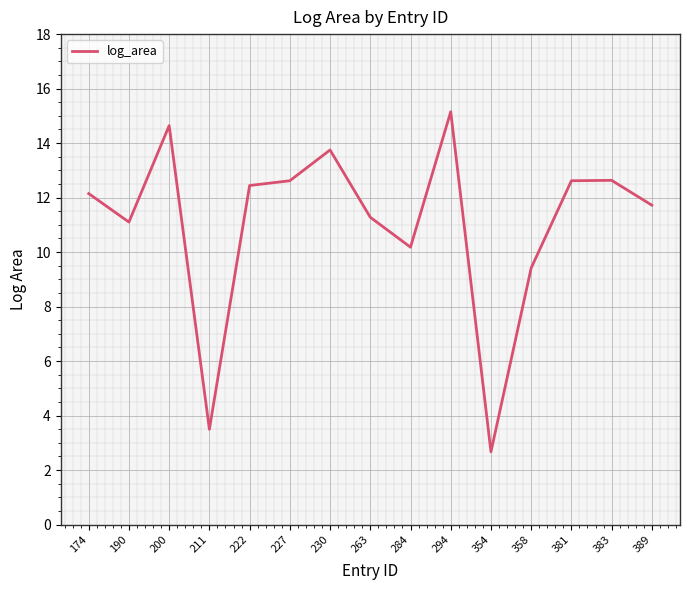

How many series are shown in this chart?

1